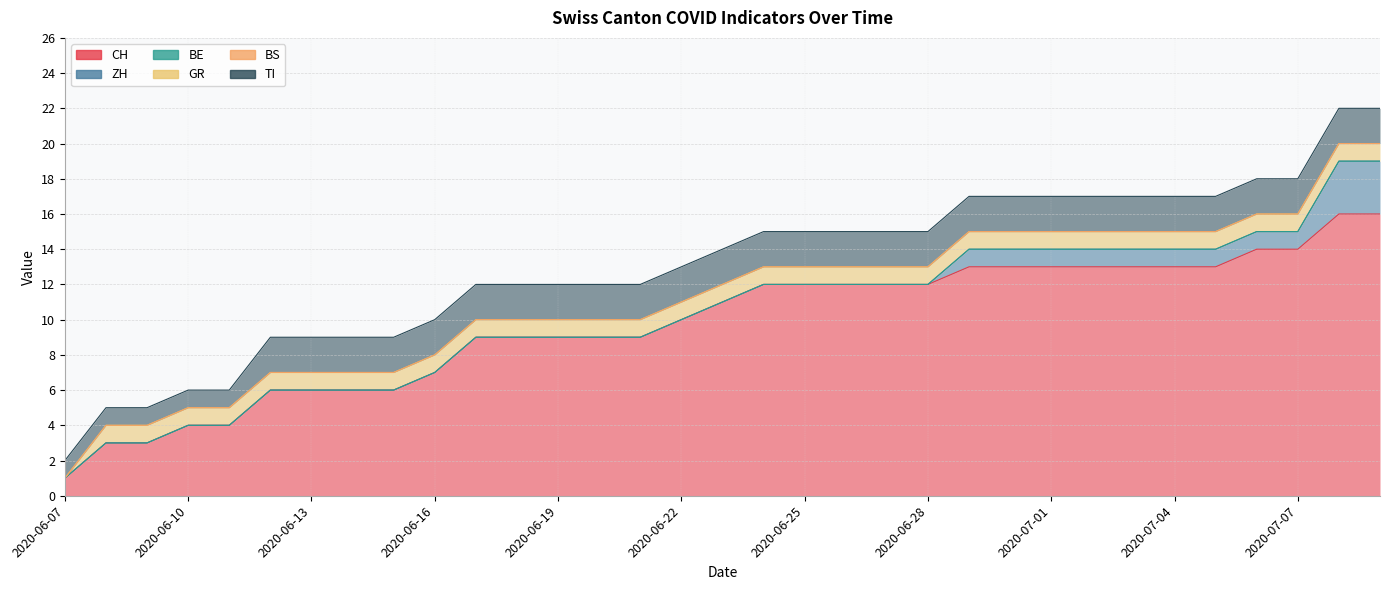

Which series has the largest range (max minus min)?

CH